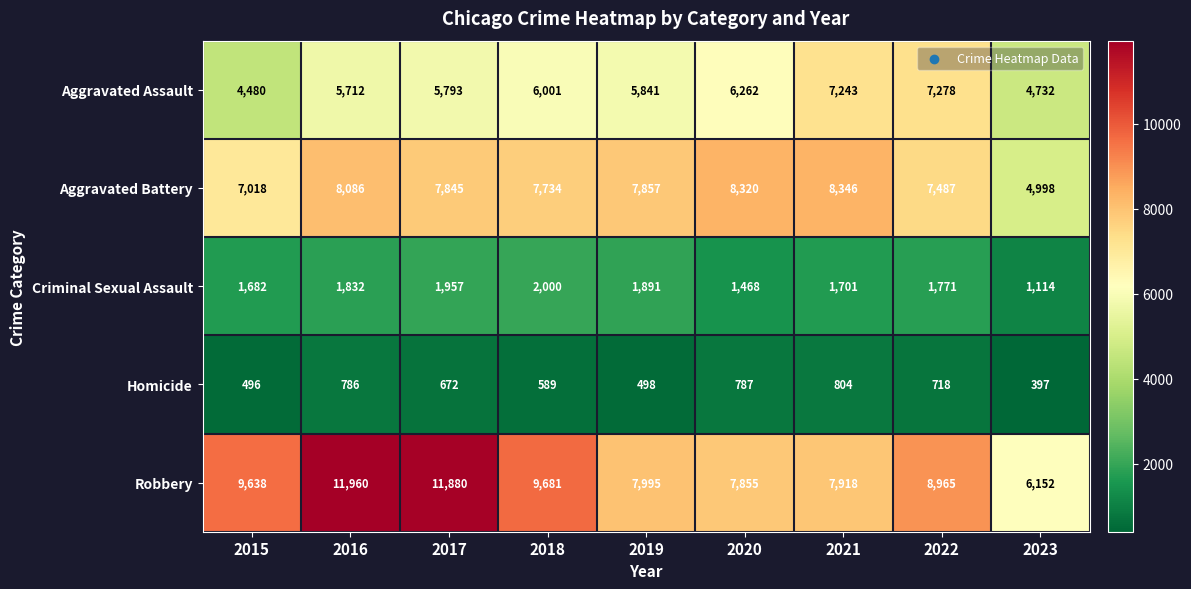

Rank the series at 2022 from lowest to highest value.

Homicide, Criminal Sexual Assault, Aggravated Assault, Aggravated Battery, Robbery